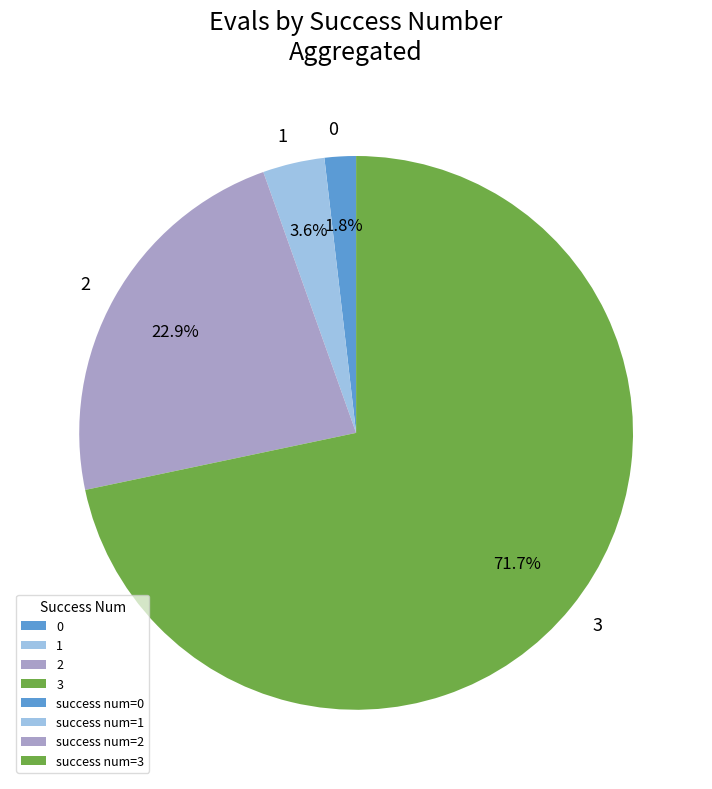

Do 3 and 2 together represent more than half of the pie?

Yes